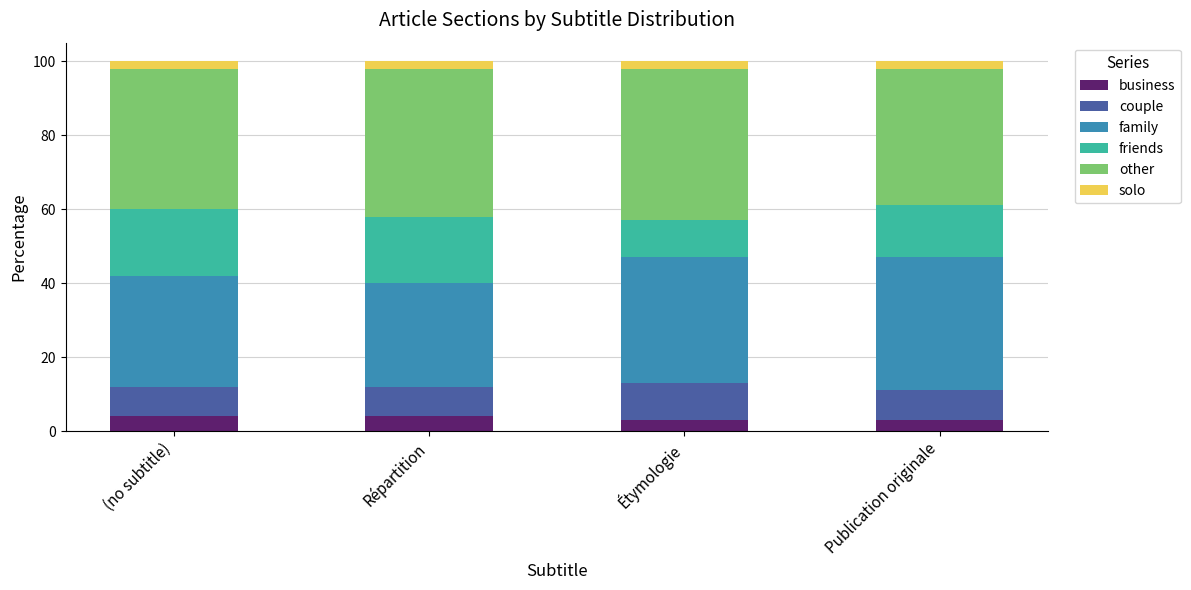

What is the highest value of the business series?

4